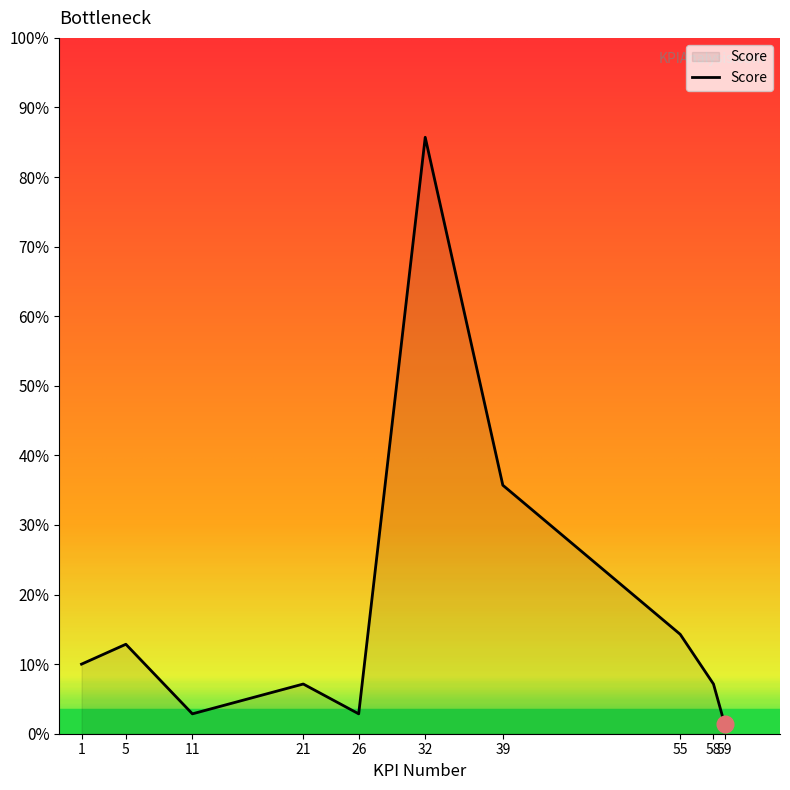

What is the ratio of the value at 58 to the value at 11?

2.5